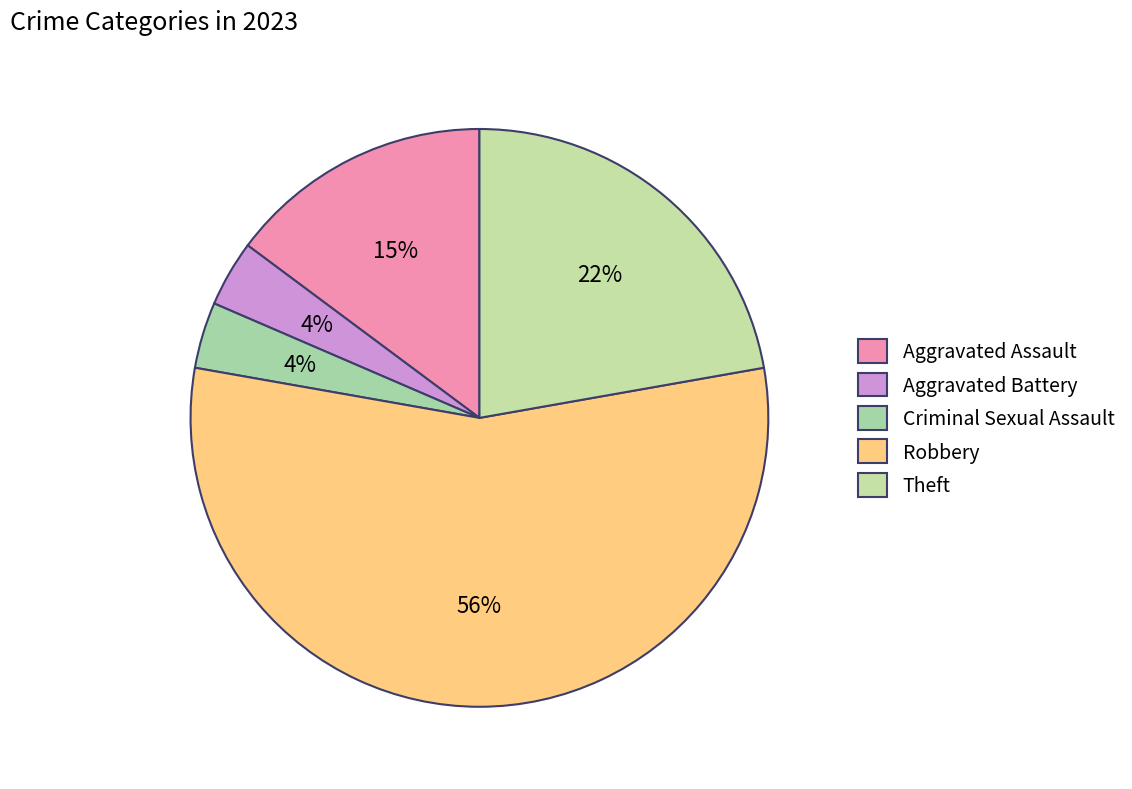

Is it true that Theft is 22% of the pie?

True